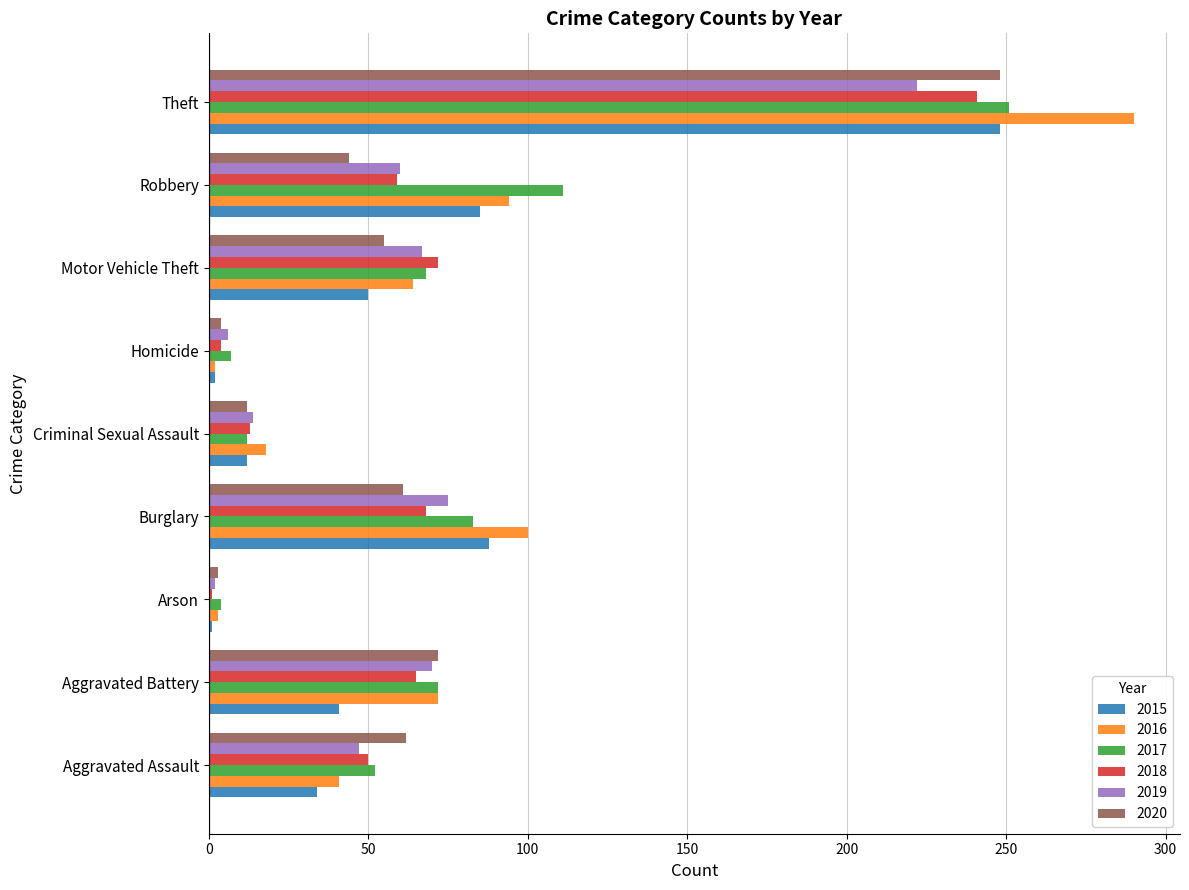

What is the maximum value for 2018?

241